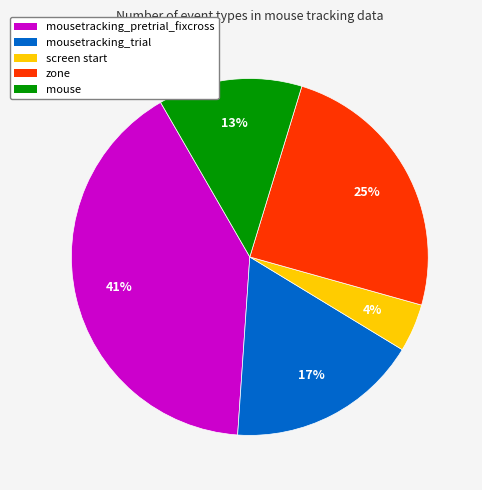

Does any single category account for the majority?

No